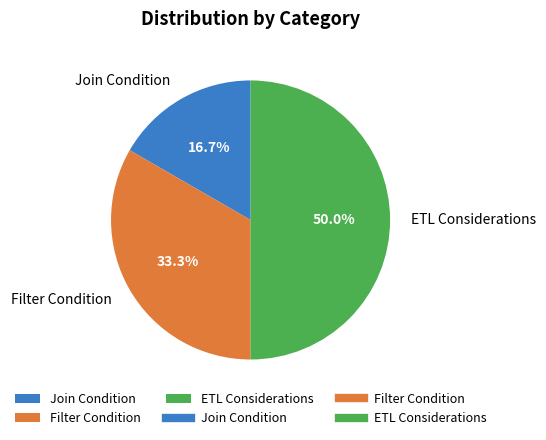

Is it true that Join Condition is 17% of the pie?

True